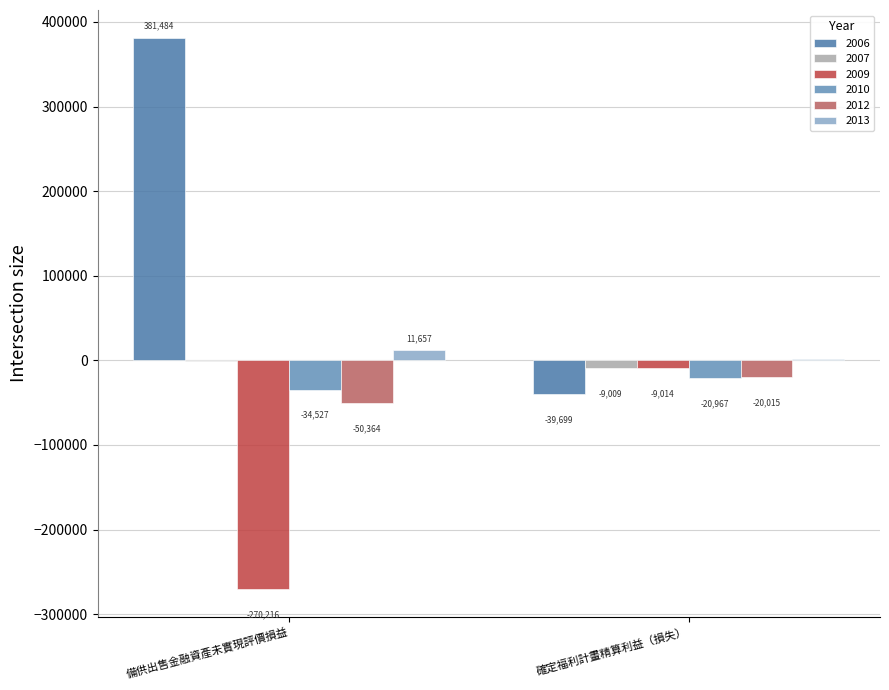

What is the difference between the maximum and minimum values in the 2009 series?

261202